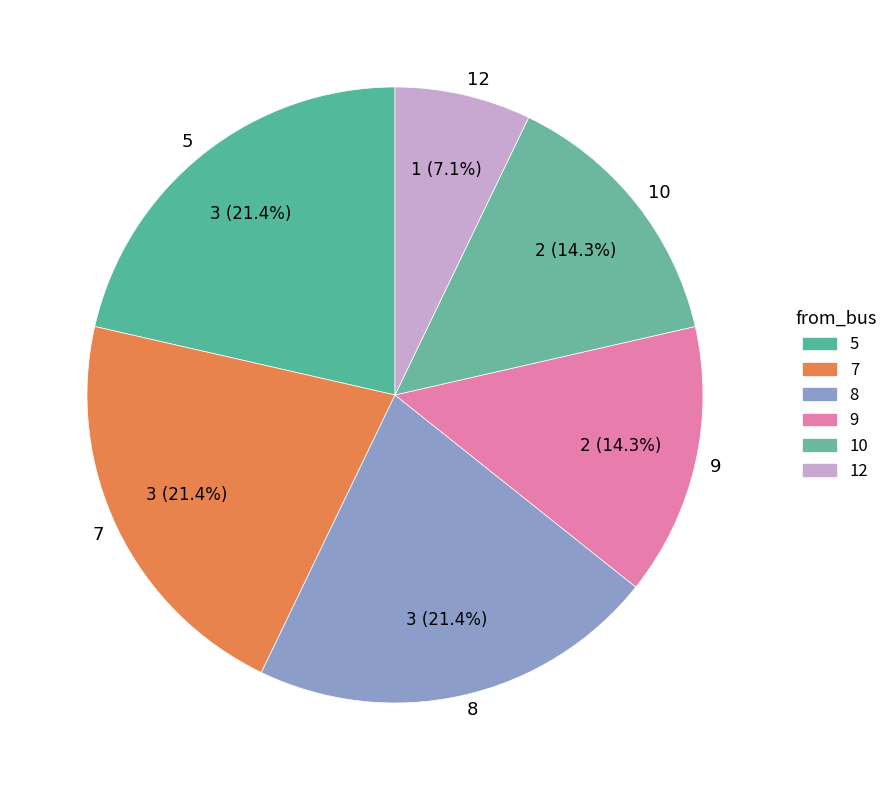

What is the smallest slice in the pie chart?

12